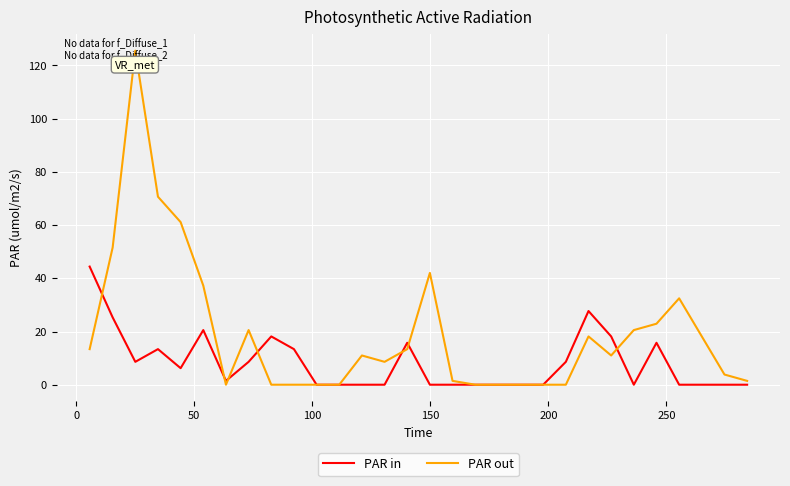

Rank the series by their maximum value, from lowest to highest.

PAR in, PAR out